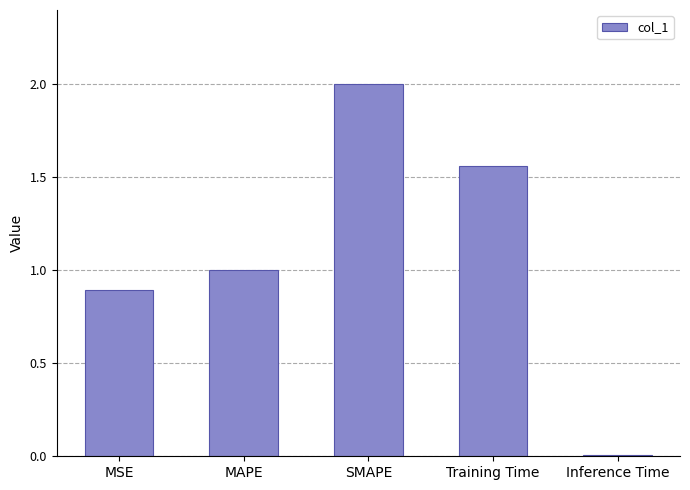

Which category has the lowest value across all series?

Inference Time